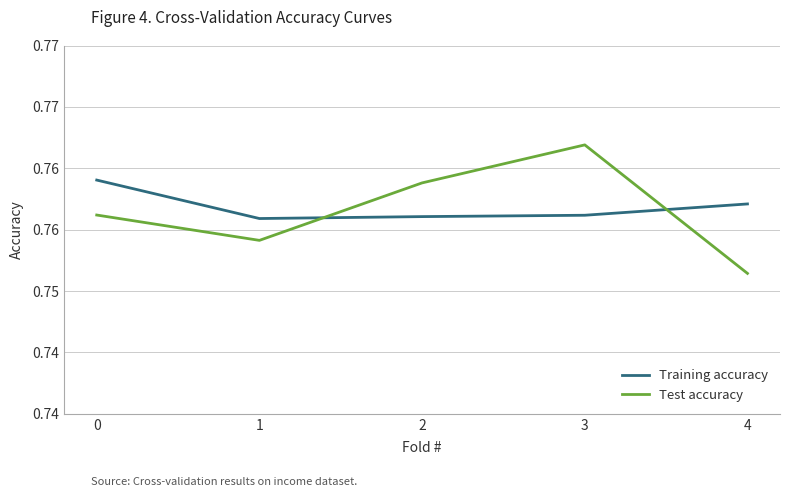

At which category does Test accuracy reach its first local peak?

3